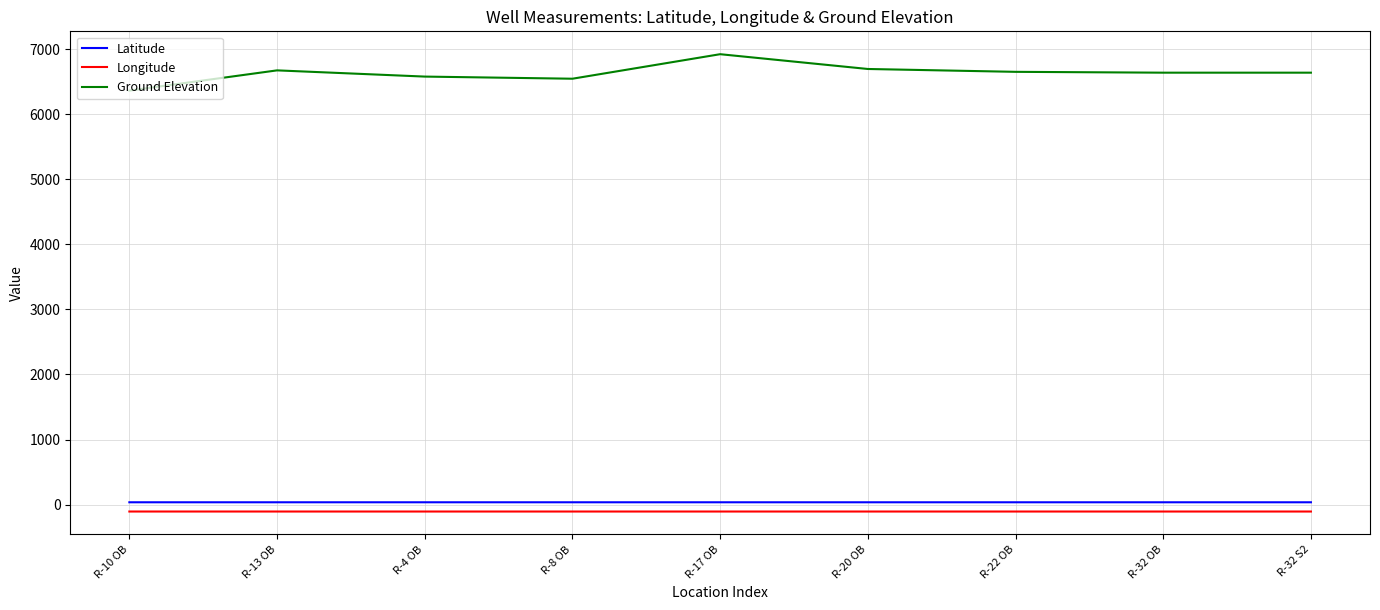

True or false: Longitude and Latitude cross at least once.

False